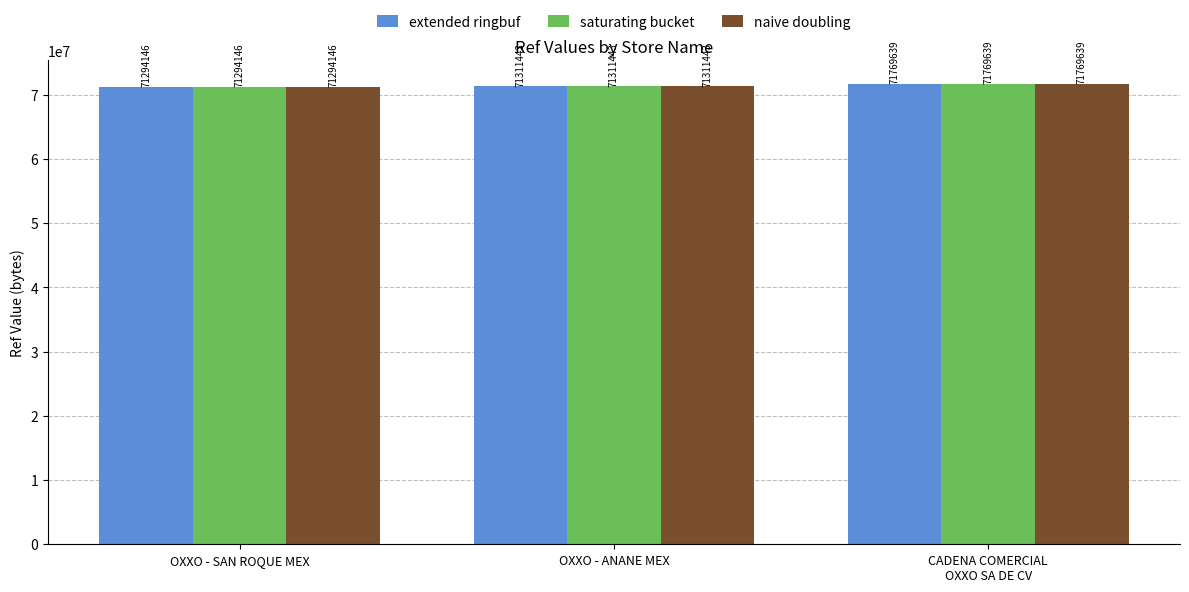

True or false: naive doubling has a value of 108163758 at CADENA COMERCIAL
OXXO SA DE CV.

False